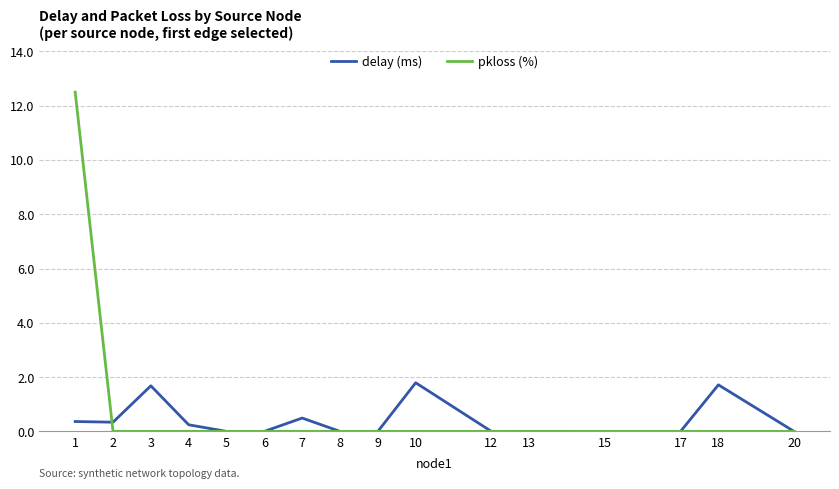

At how many categories does at least one series exceed 3?

1